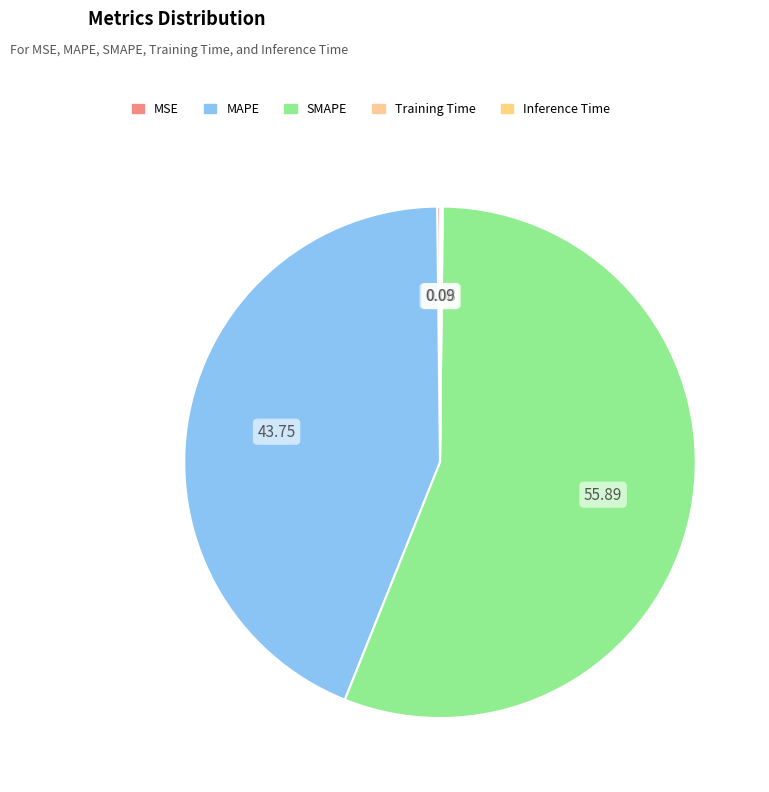

The SMAPE slice represents 56% of the pie. True or false?

True